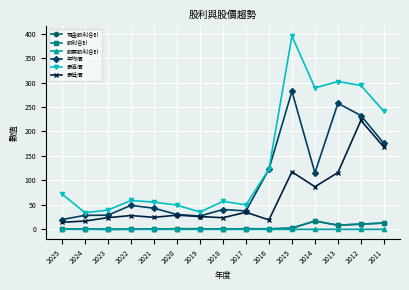

At how many categories does at least one series exceed 102?

6